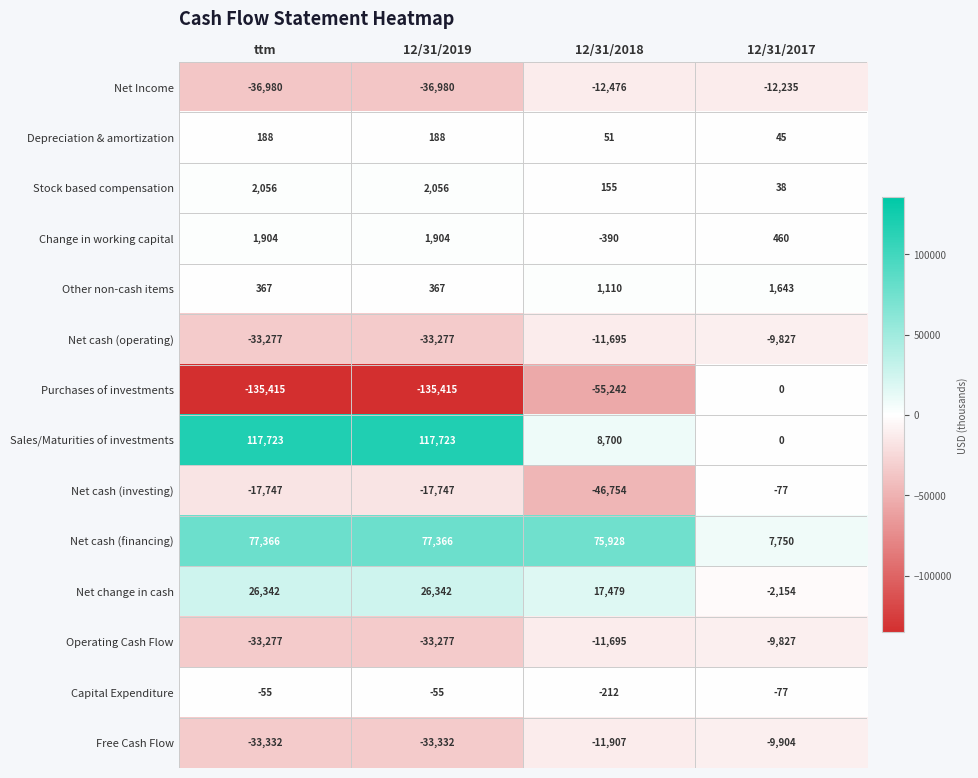

How many categories are shown in the chart?

4